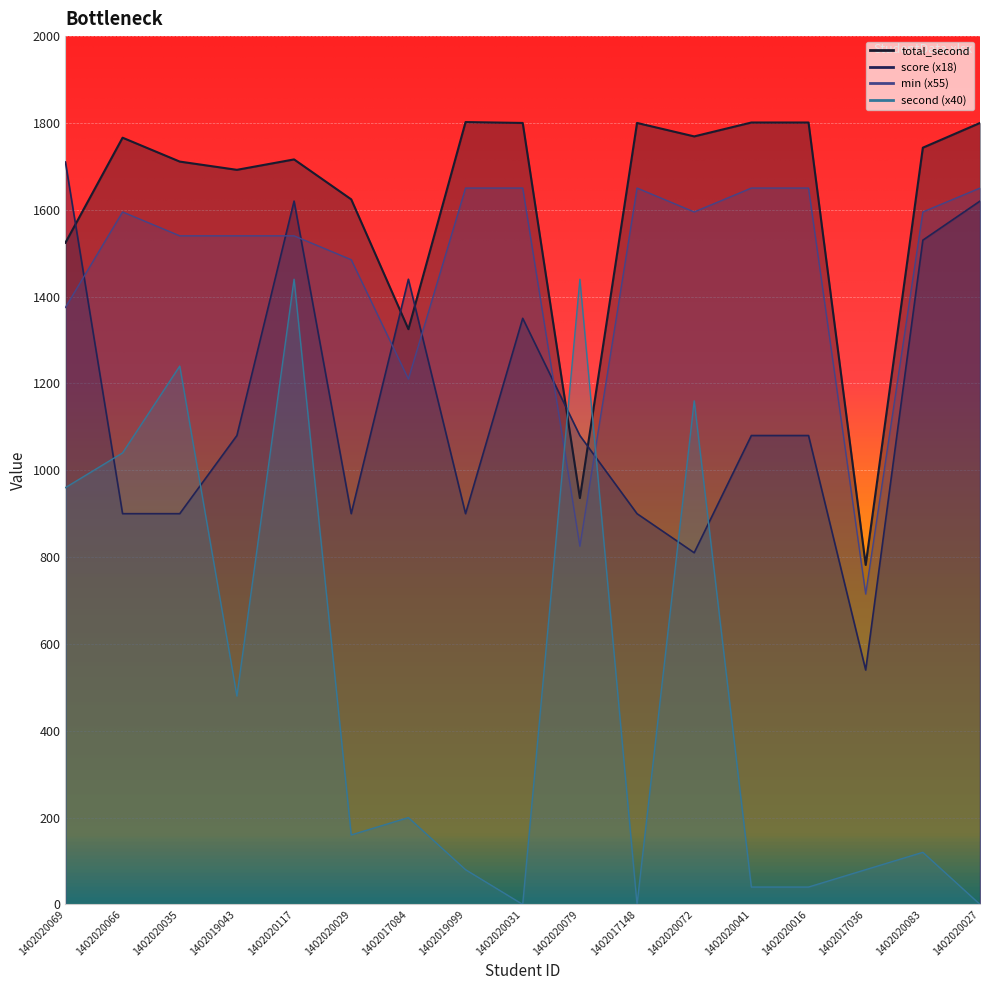

What position from the right is 1402020083?

2